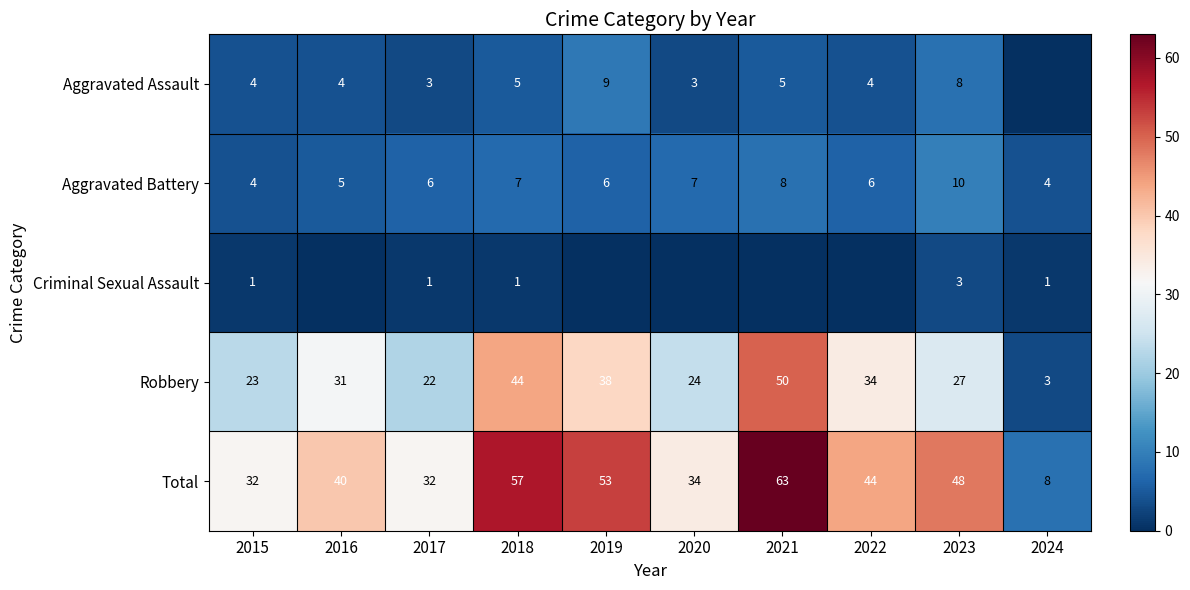

At 2018, list the series in order from smallest to largest.

Criminal Sexual Assault, Aggravated Assault, Aggravated Battery, Robbery, Total